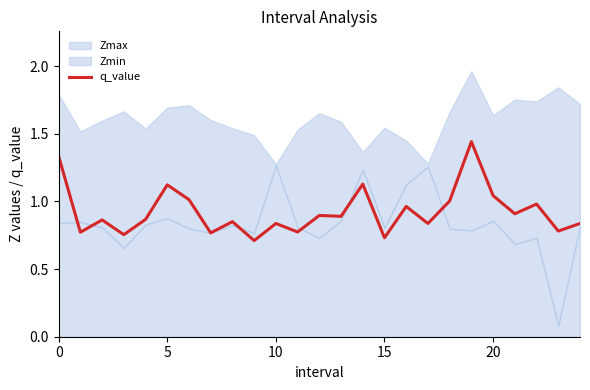

What is the average value?

0.9